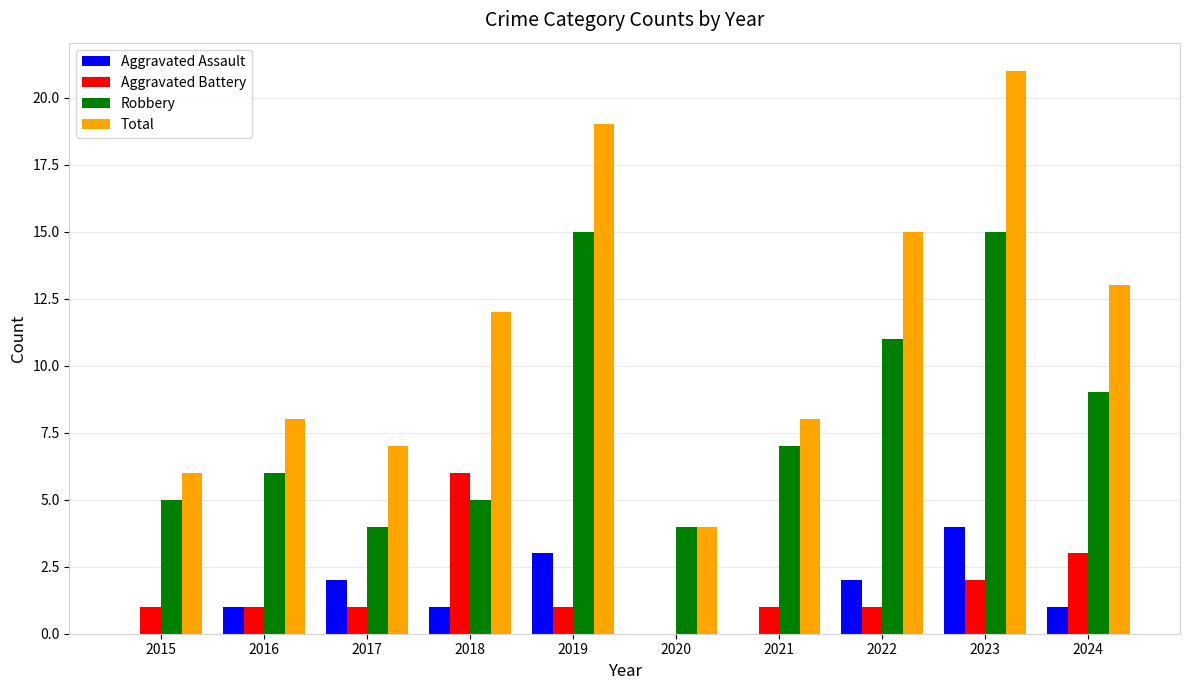

Reading left to right, extract all data points from this chart.

Aggravated Assault: 2015=0	2016=1	2017=2	2018=1	2019=3	2020=0	2021=0	2022=2	2023=4	2024=1
Aggravated Battery: 2015=1	2016=1	2017=1	2018=6	2019=1	2020=0	2021=1	2022=1	2023=2	2024=3
Robbery: 2015=5	2016=6	2017=4	2018=5	2019=15	2020=4	2021=7	2022=11	2023=15	2024=9
Total: 2015=6	2016=8	2017=7	2018=12	2019=19	2020=4	2021=8	2022=15	2023=21	2024=13